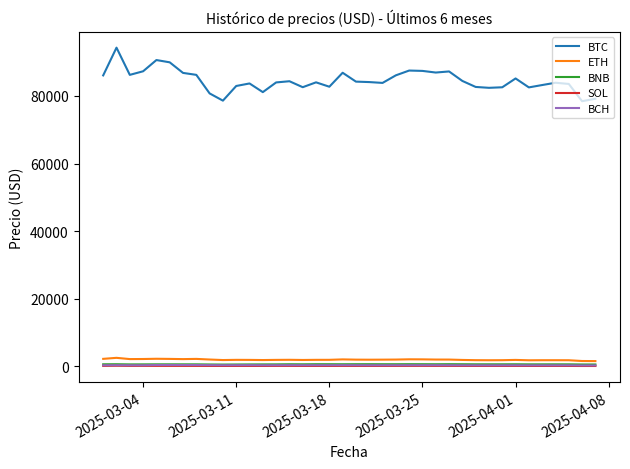

Which series has the widest spread of values?

BTC